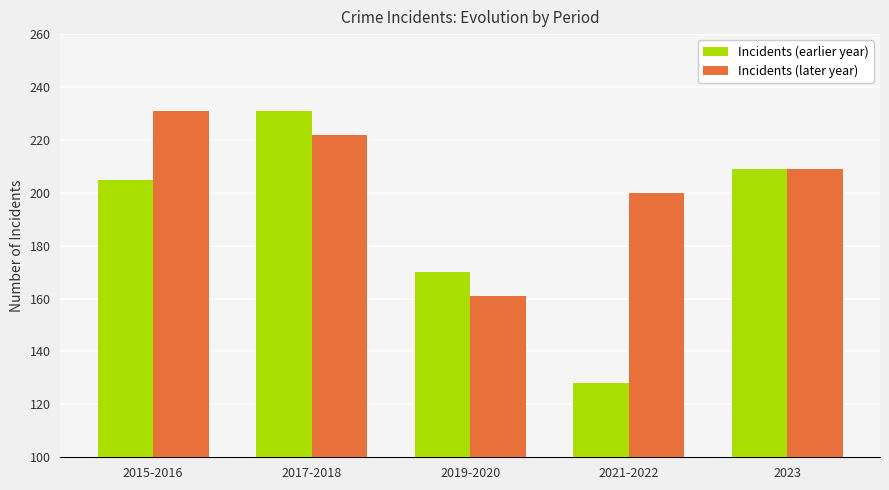

What is the label of the 3rd bar from the right?

2019-2020